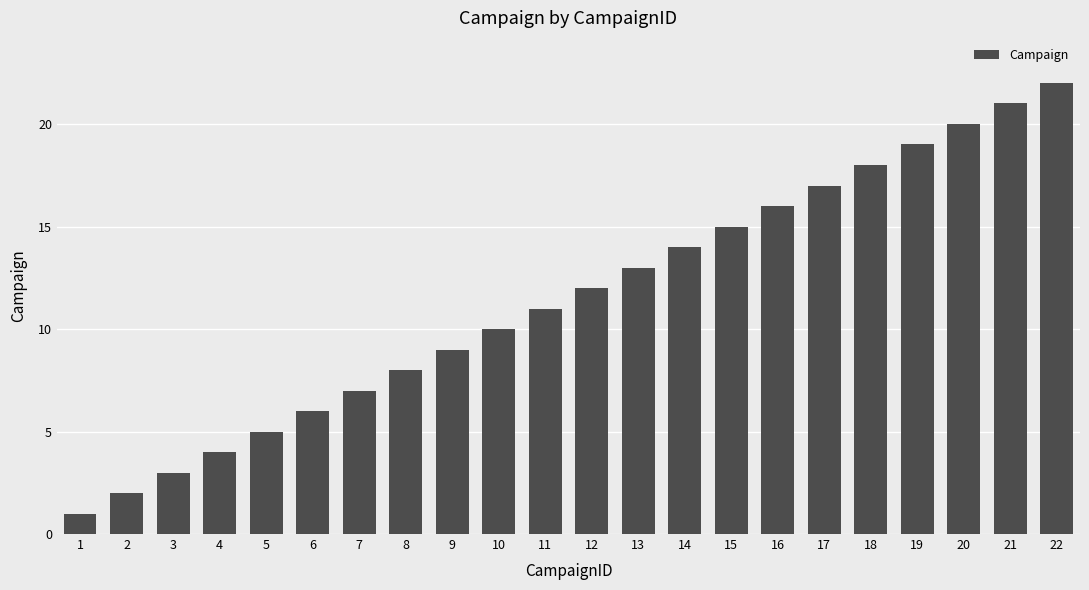

Does the chart contain any negative values?

No